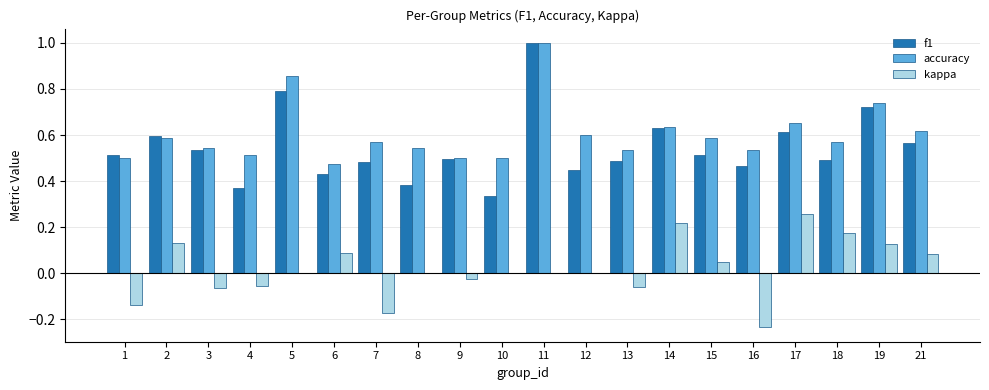

Which category has the highest value in the kappa series?

17